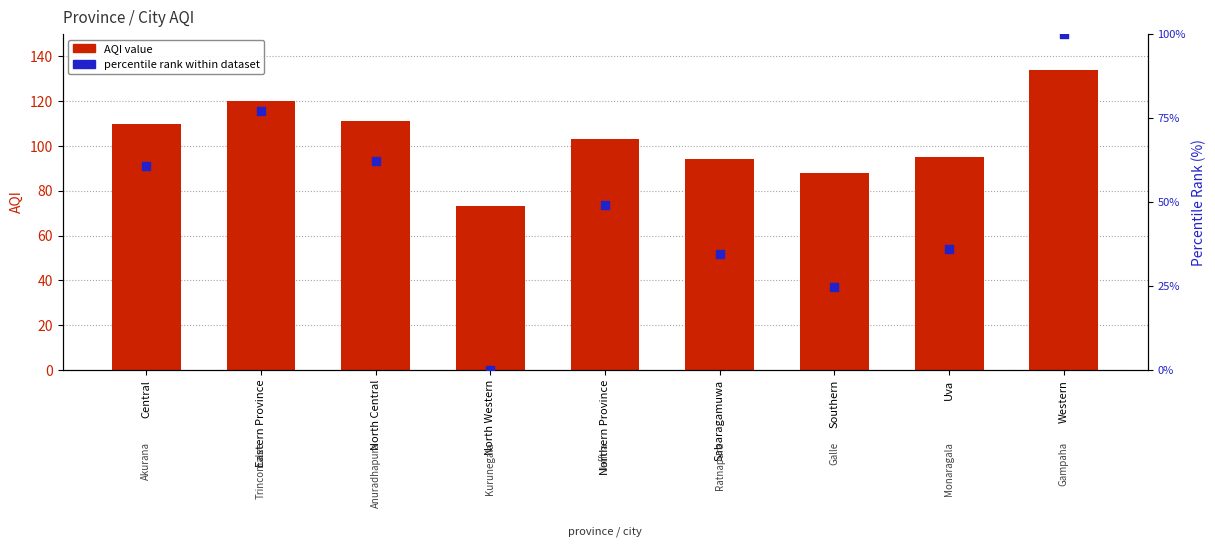

Which series has the largest total across all categories?

AQI value